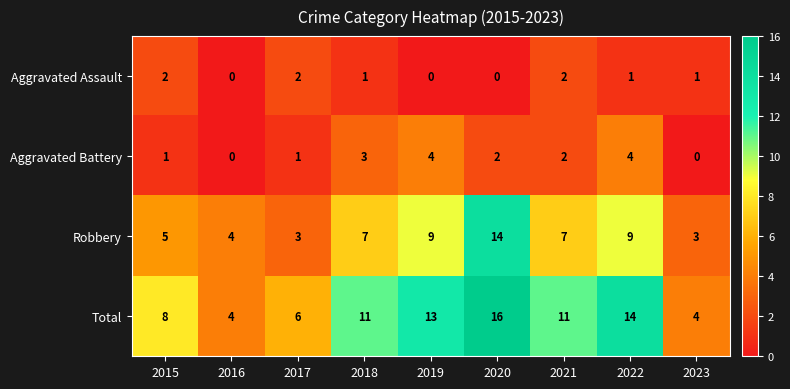

What is the spread (max minus min) of values at 2017?

5